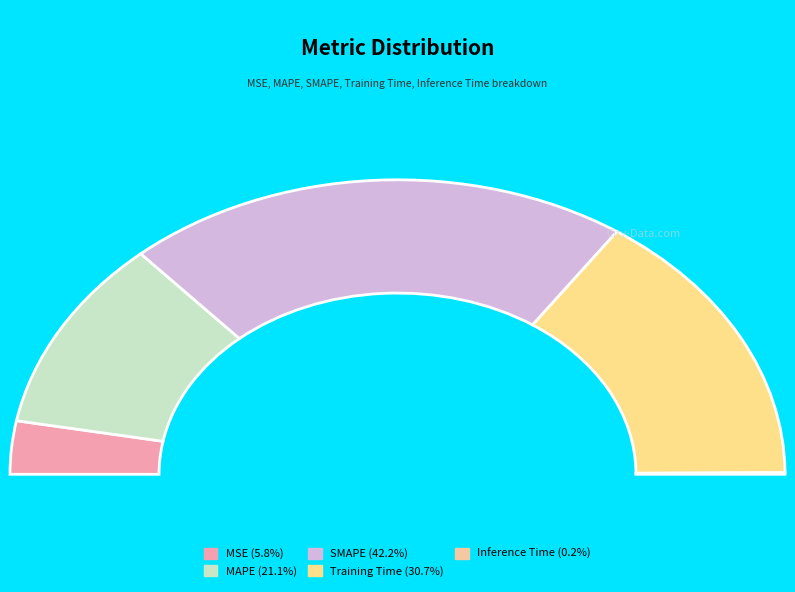

What percentage is the SMAPE slice, to the nearest percent?

42%